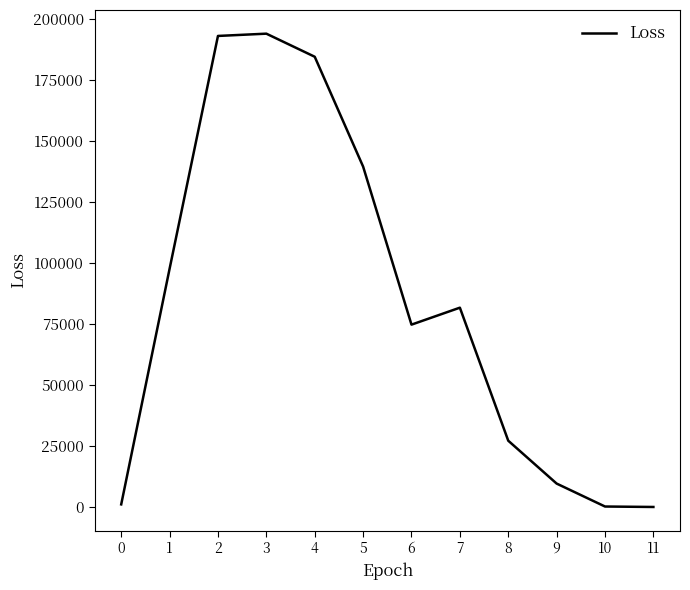

What is the maximum value shown in the chart?

193945.3